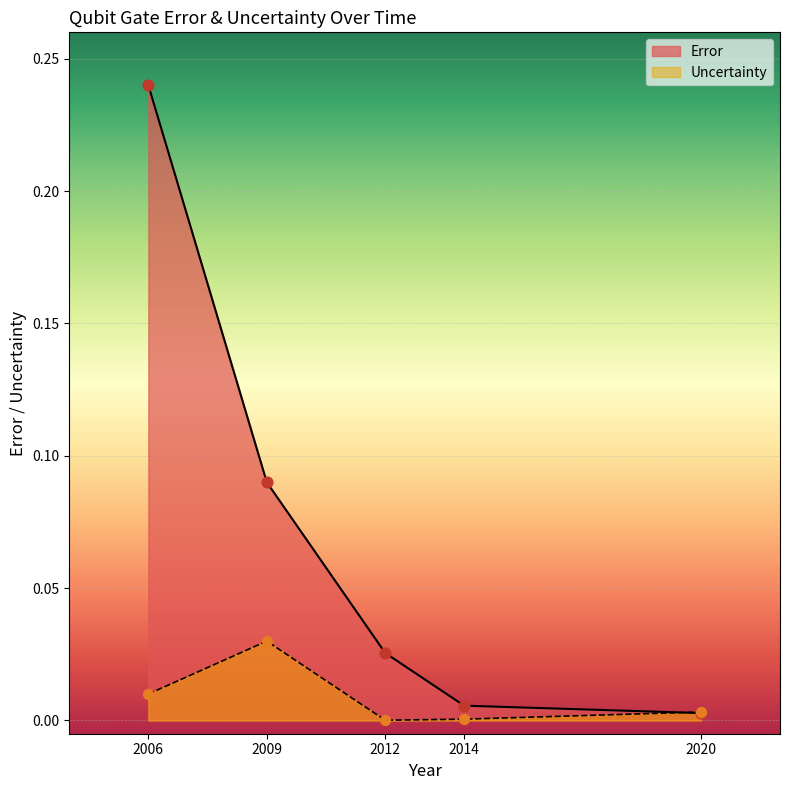

At which category is the sum across all series the highest?

2006